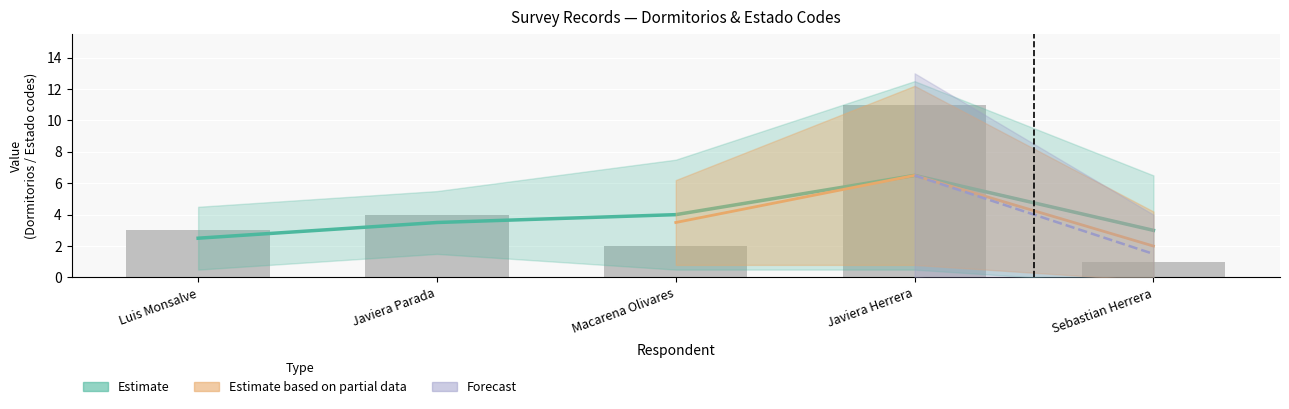

Is it true that Estado_techos_code equals 3 at 1?

True